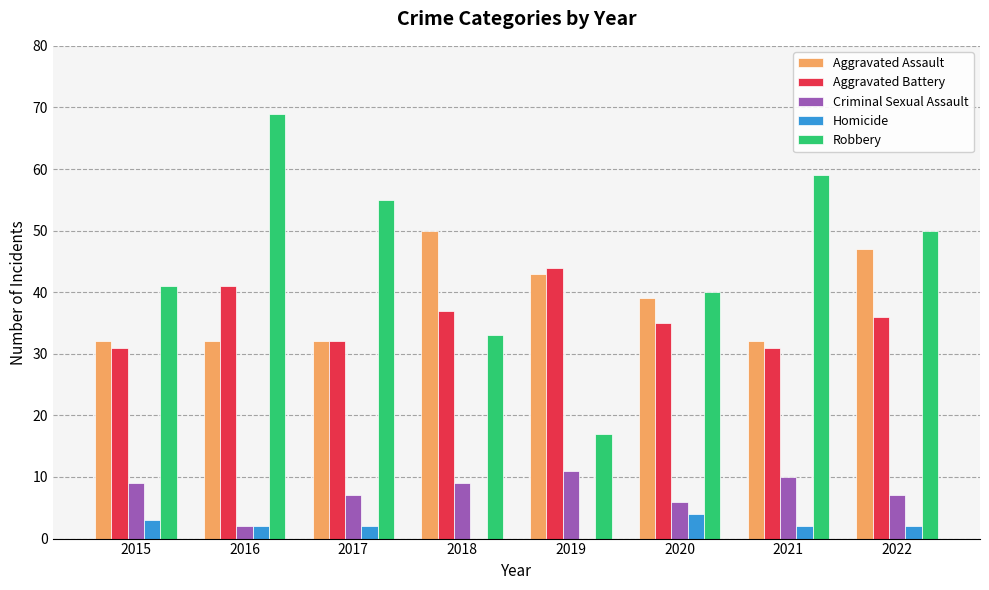

Is the value of Robbery at 2019 greater than the value of Aggravated Assault at 2021?

No